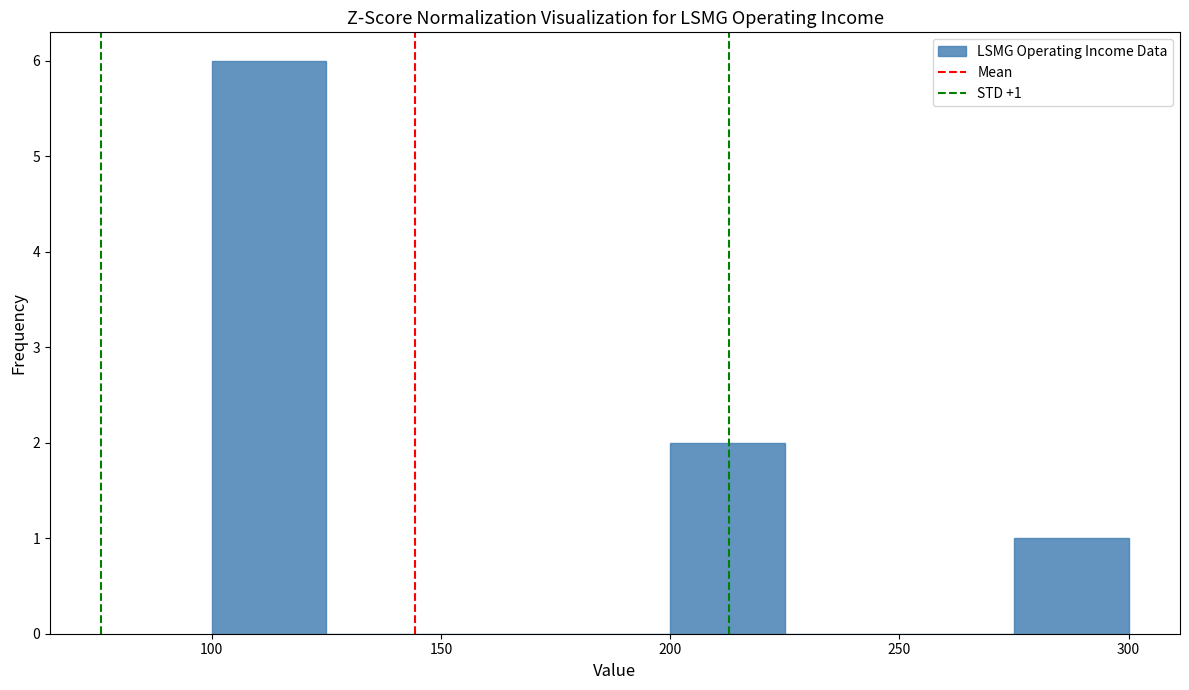

Which range on the x-axis has the tallest bar?

100 to 125